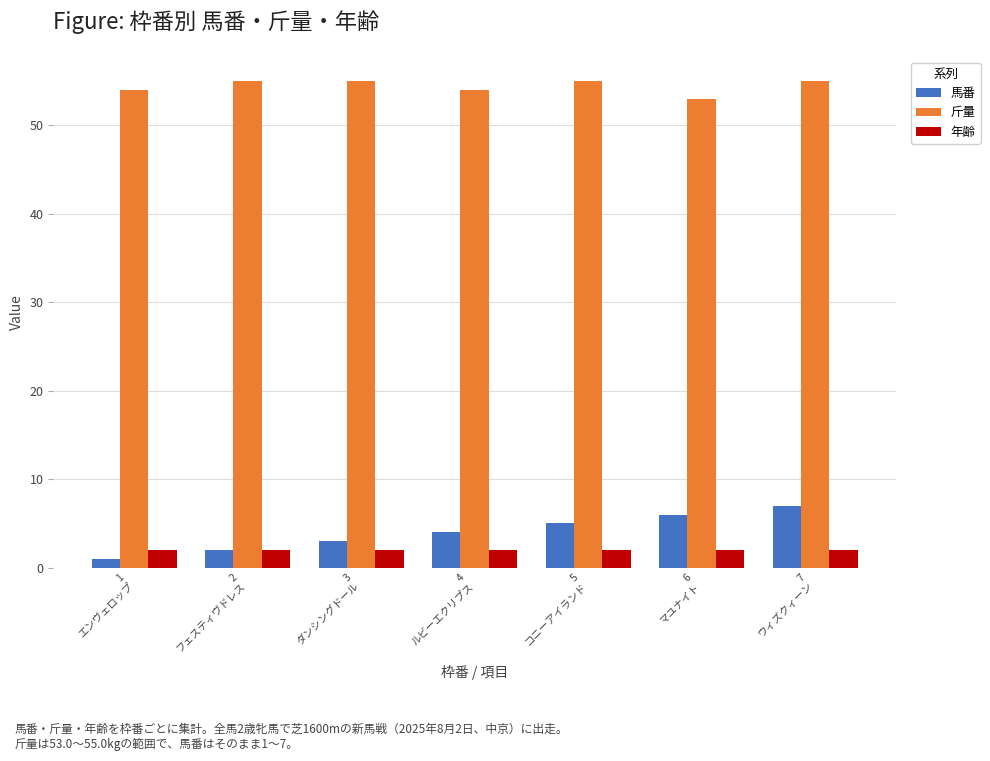

What are all the series names shown in the legend?

馬番, 斤量, 年齢